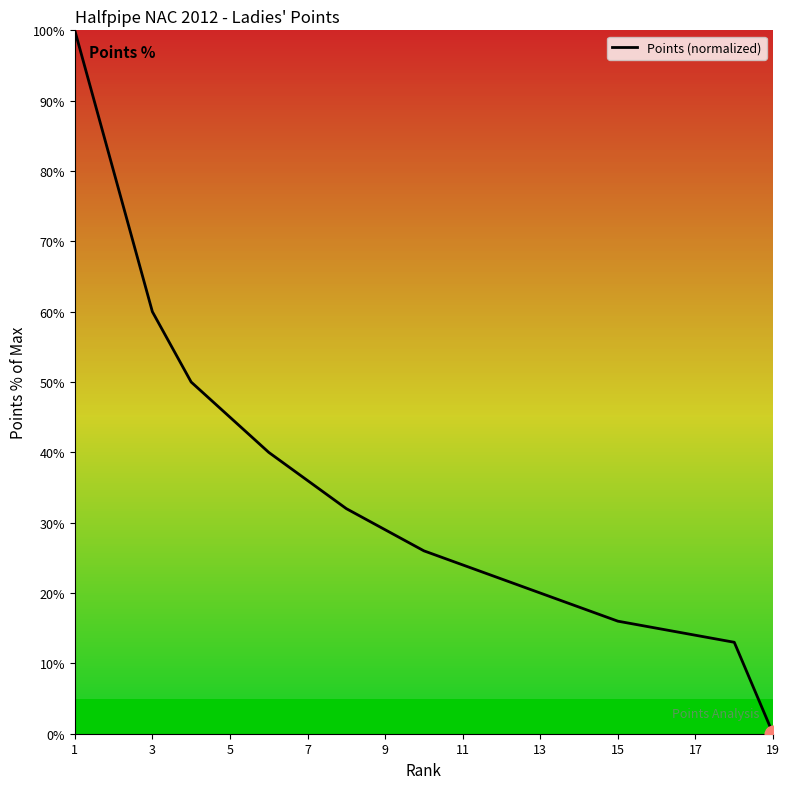

What is the maximum value shown in the chart?

100.0